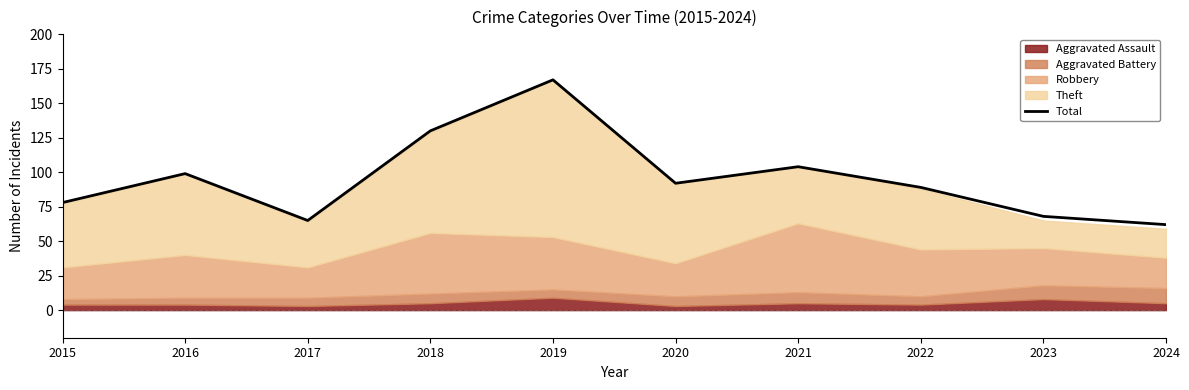

The value at 2019 is 167. True or false?

True